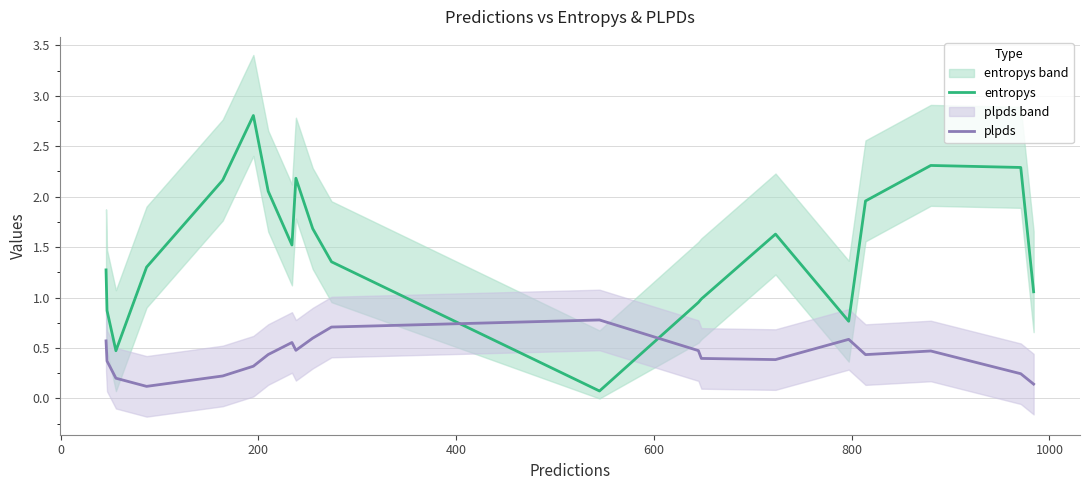

True or false: entropys and plpds intersect in this chart.

True